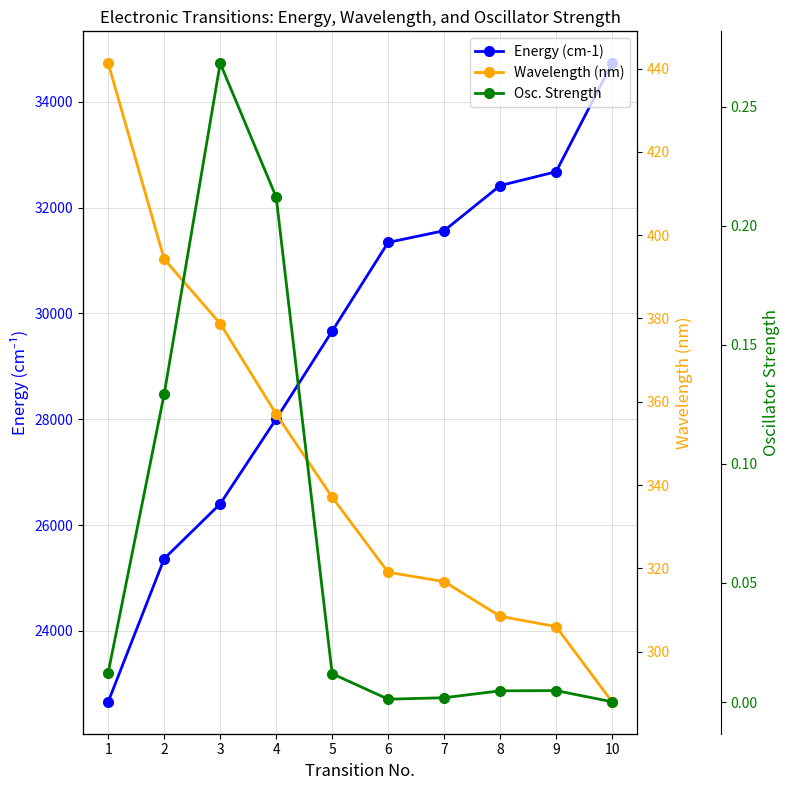

Which series has the widest spread of values?

Energy (cm-1)